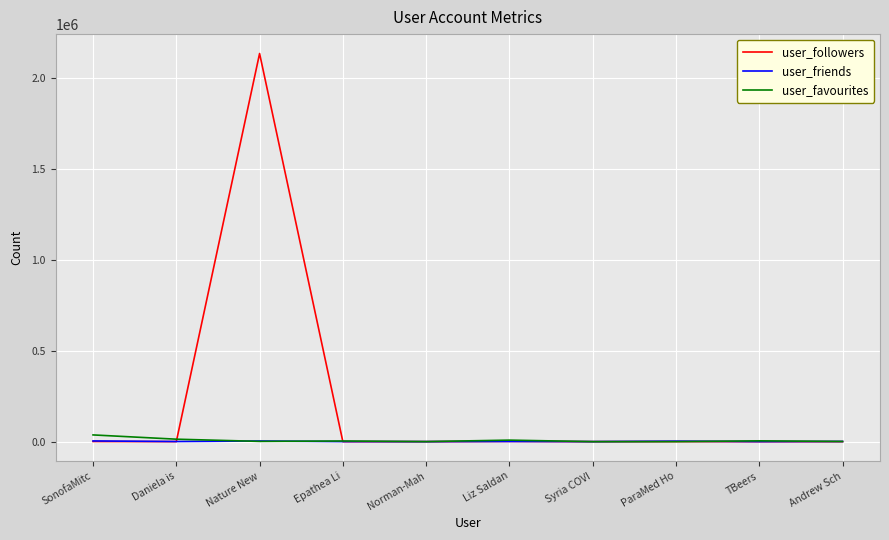

Rank the series by their maximum value, from highest to lowest.

user_followers, user_favourites, user_friends